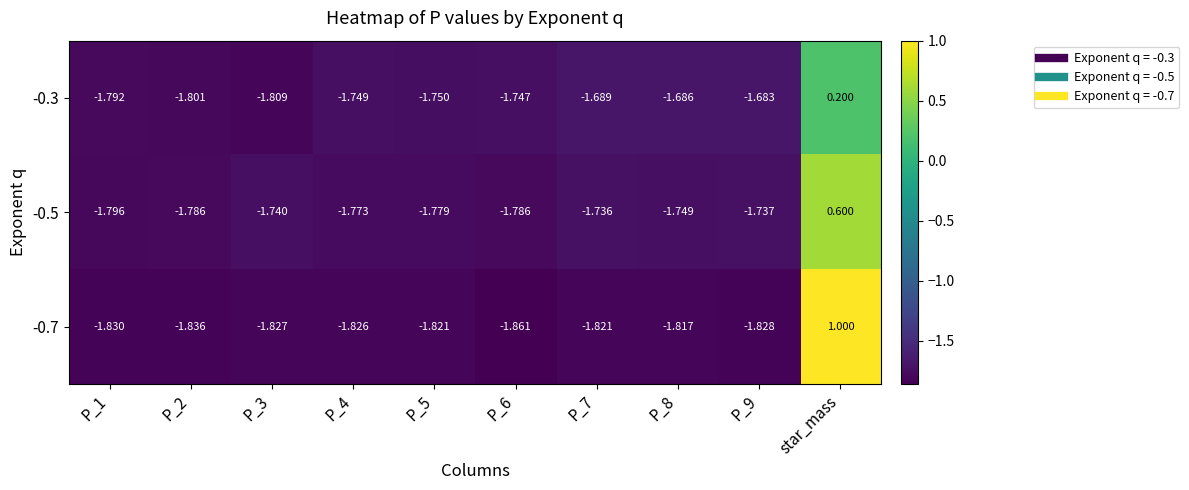

At which label does -0.5 first exceed -1?

star_mass